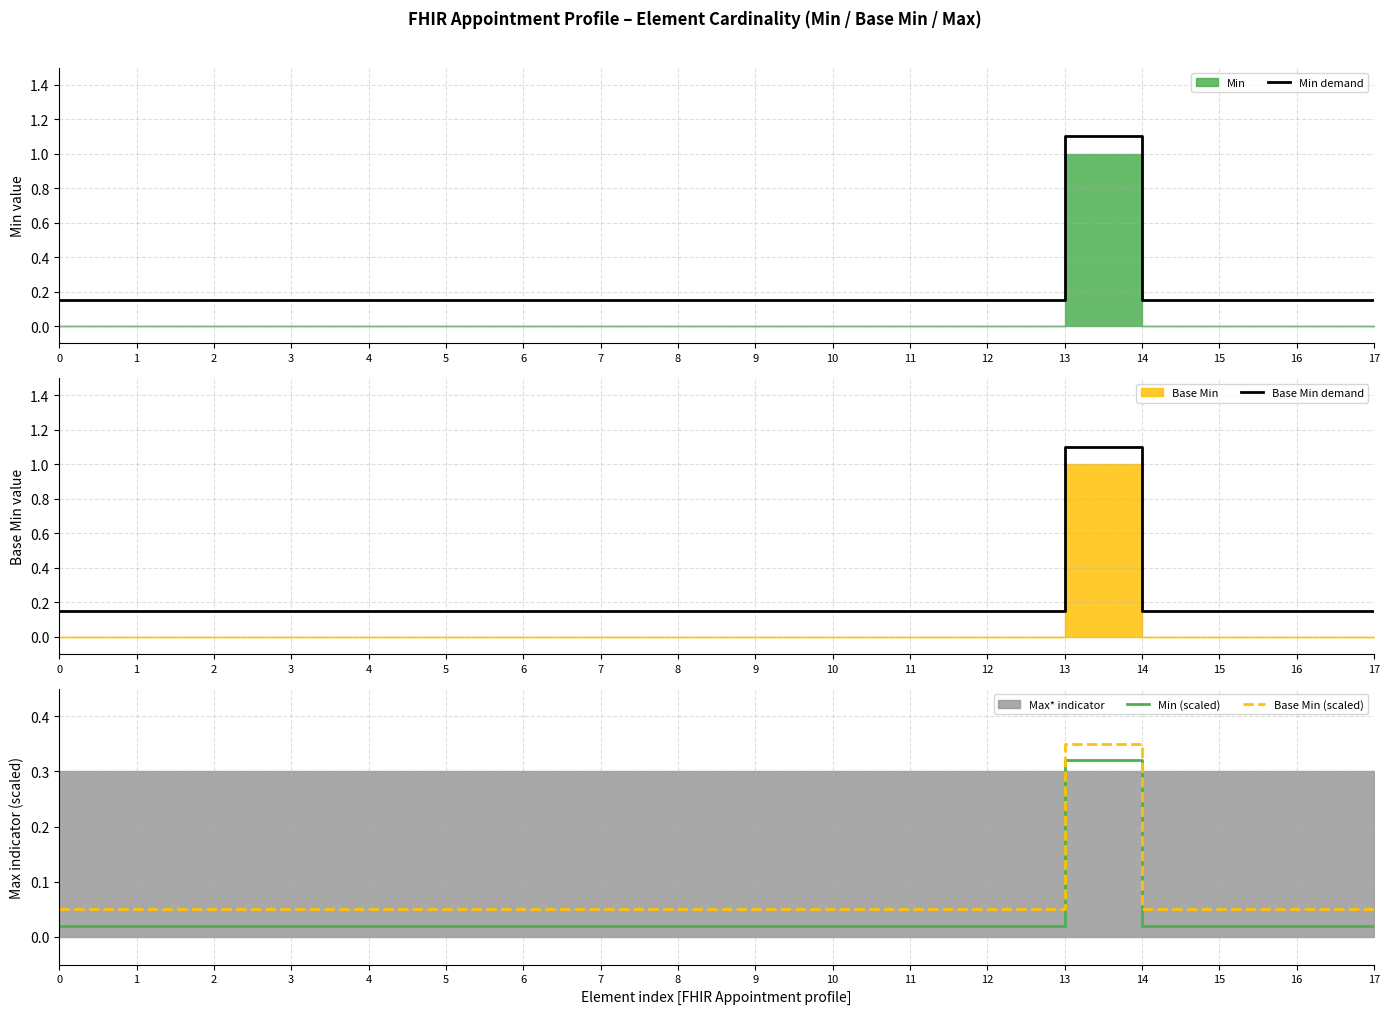

Does the chart have visible grid lines?

Yes